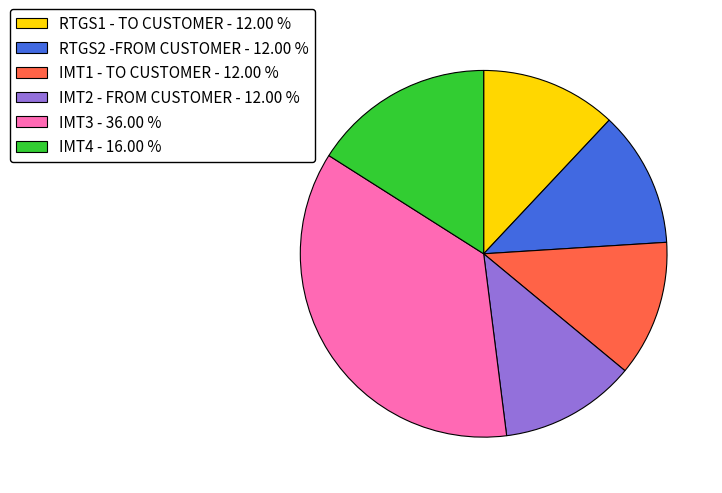

The IMT1 - TO CUSTOMER slice represents 4% of the pie. True or false?

False